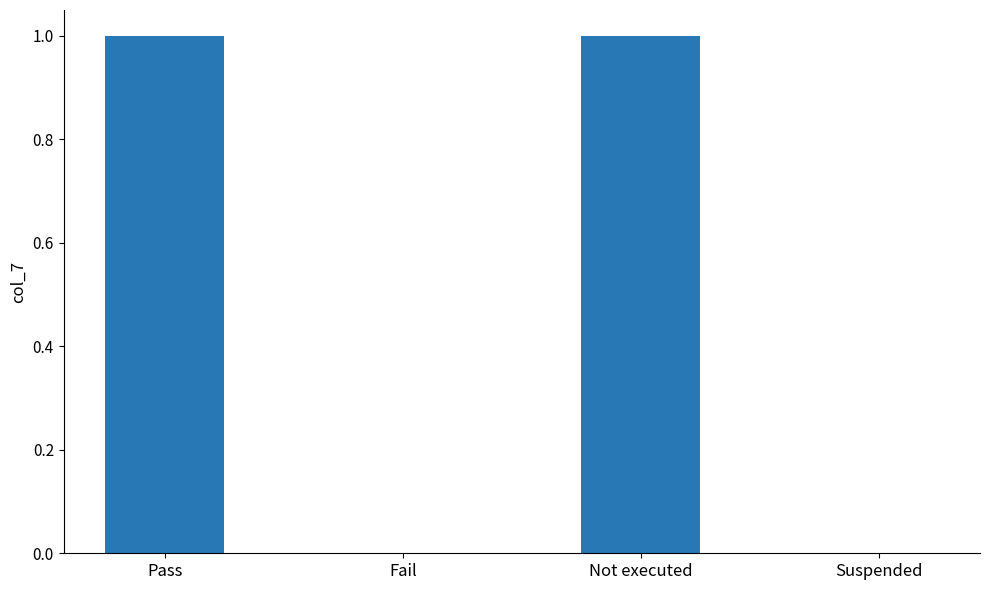

Are the bars grouped side by side (vs. stacked)?

No